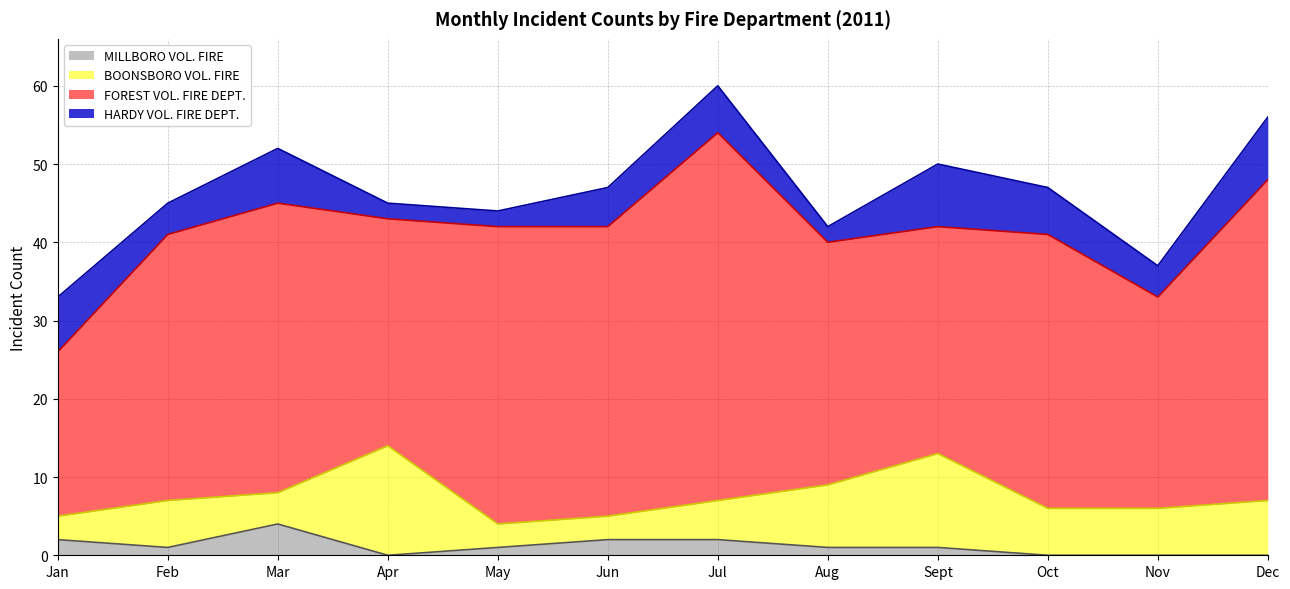

Reading left to right, extract all data points from this chart.

MILLBORO VOL. FIRE: Jan=2	Feb=1	Mar=4	Apr=0	May=1	Jun=2	Jul=2	Aug=1	Sept=1	Oct=0	Nov=0	Dec=0
BOONSBORO VOL. FIRE: Jan=3	Feb=6	Mar=4	Apr=14	May=3	Jun=3	Jul=5	Aug=8	Sept=12	Oct=6	Nov=6	Dec=7
FOREST VOL. FIRE DEPT.: Jan=21	Feb=34	Mar=37	Apr=29	May=38	Jun=37	Jul=47	Aug=31	Sept=29	Oct=35	Nov=27	Dec=41
HARDY VOL. FIRE DEPT.: Jan=7	Feb=4	Mar=7	Apr=2	May=2	Jun=5	Jul=6	Aug=2	Sept=8	Oct=6	Nov=4	Dec=8